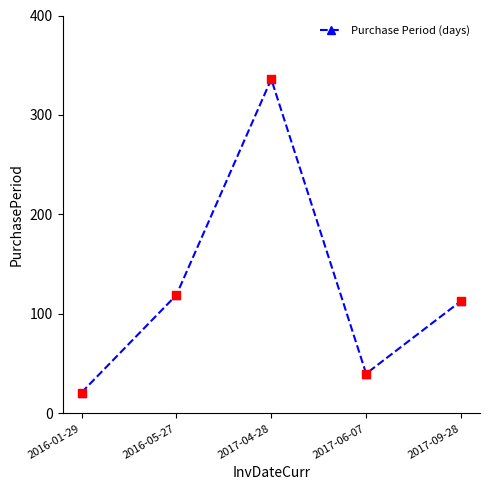

Approximately how many times larger is the value at 2017-06-07 compared to 2017-09-28?

0.4